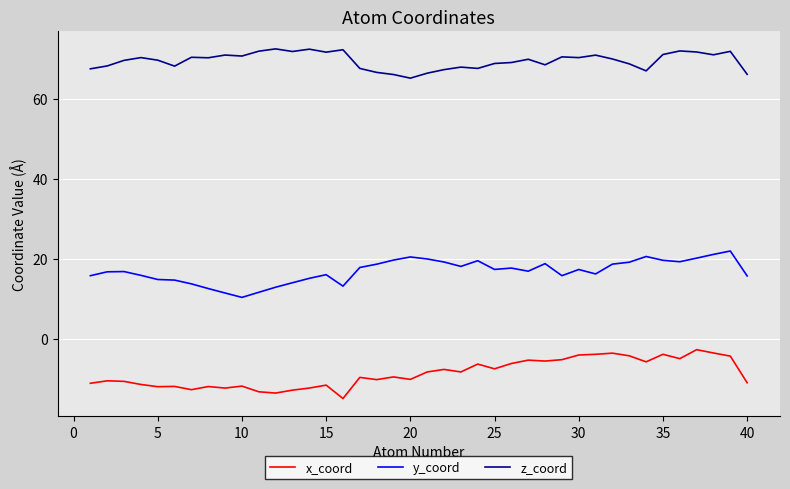

Rank the series by their average value, from lowest to highest.

x_coord, y_coord, z_coord